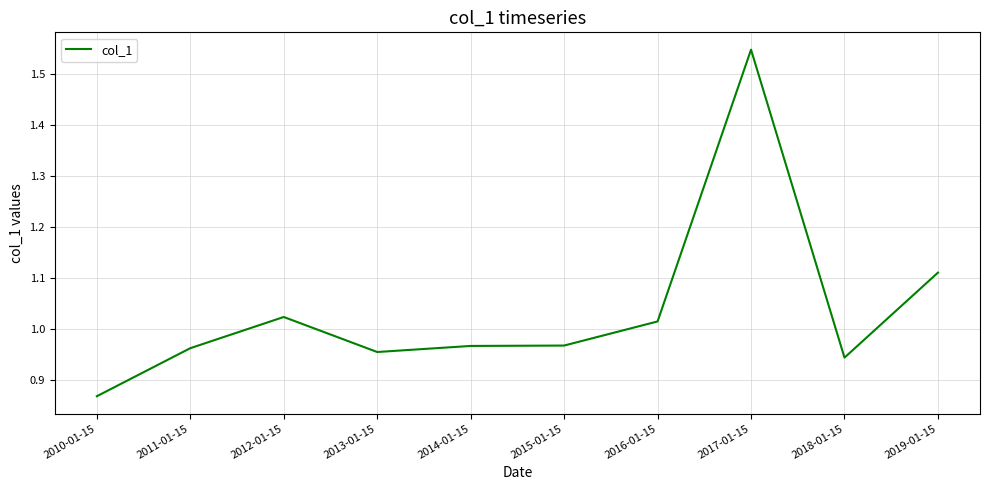

What is the ratio of the value at 2017-01-15 to the value at 2019-01-15?

1.4